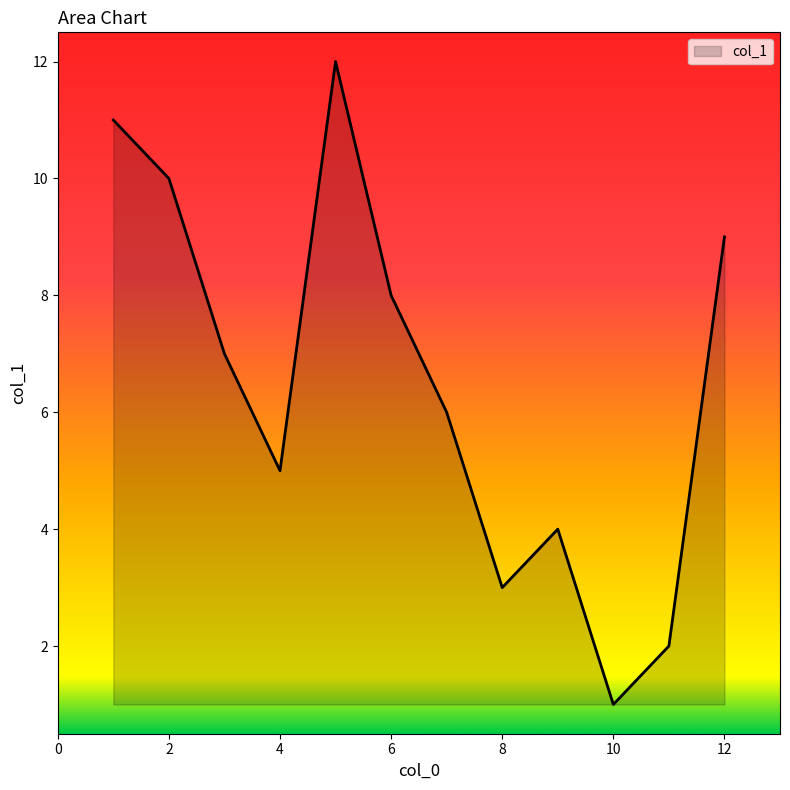

Count the number of categories in the chart.

12